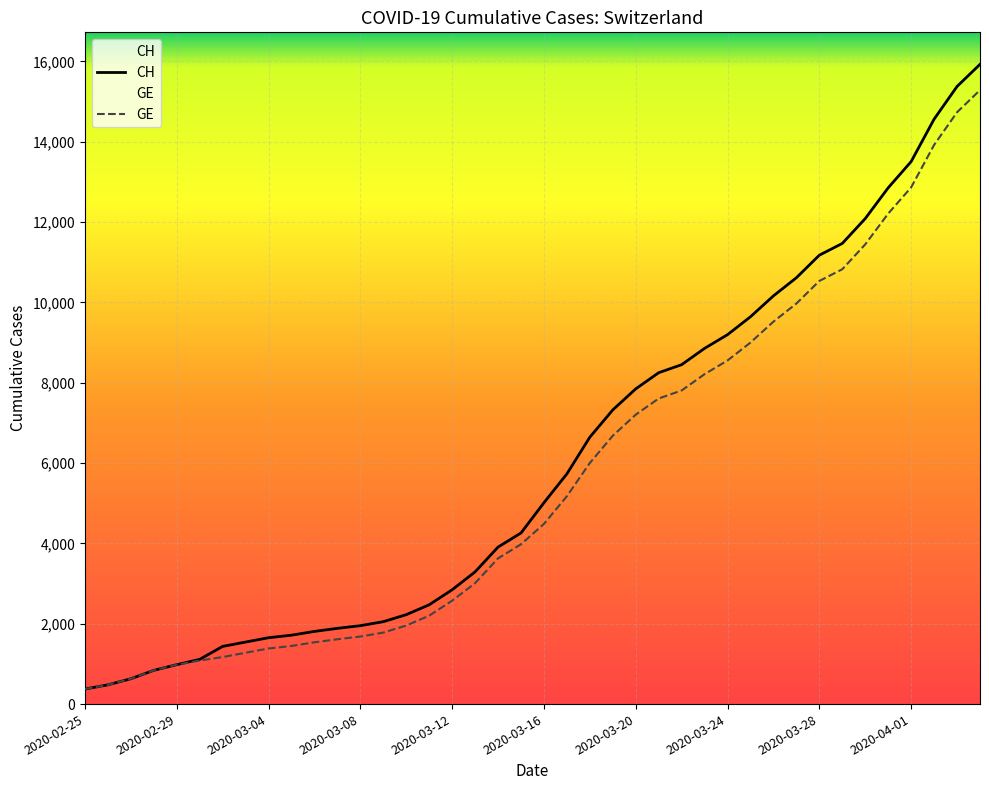

True or false: GE and CH intersect in this chart.

False